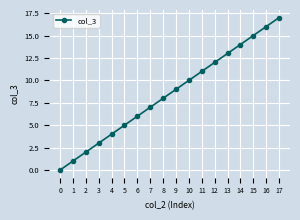

Reading left to right, extract all data points from this chart.

0=0	1=1	2=2	3=3	4=4	5=5	6=6	7=7	8=8	9=9	10=10	11=11	12=12	13=13	14=14	15=15	16=16	17=17